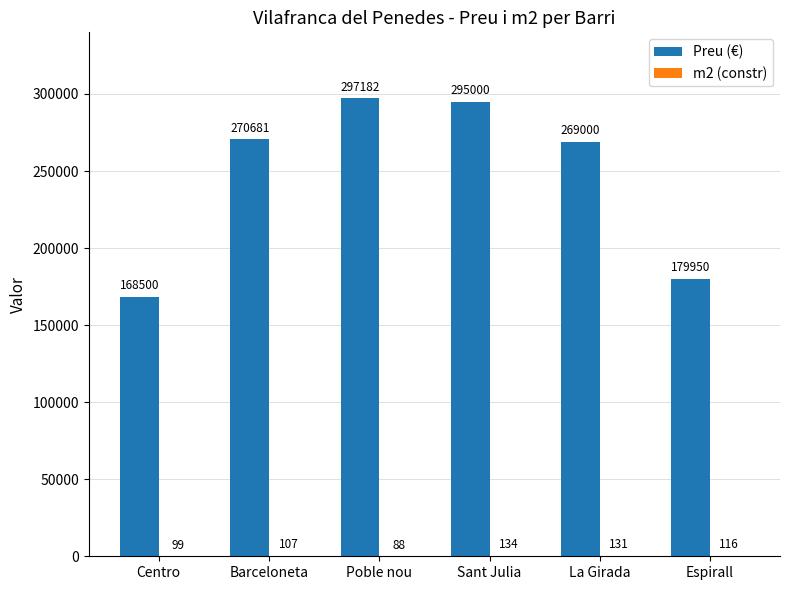

True or false: Preu (€) has a value of 429021 at La Girada.

False